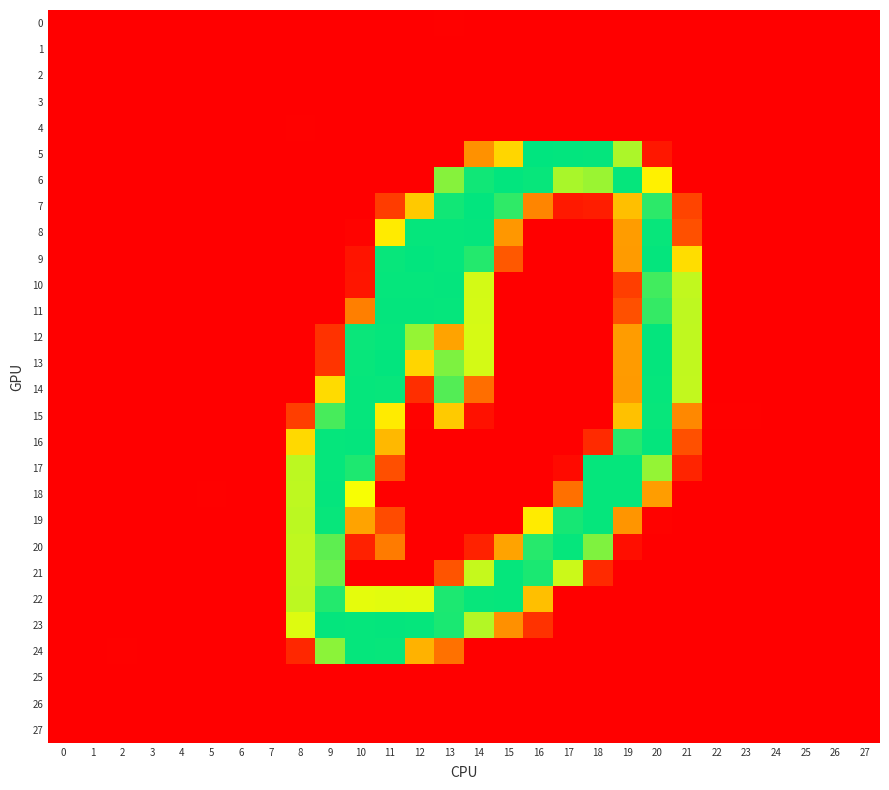

Reading left to right, what are all the values shown in this chart?

0: 0=0.0	1=0.0	2=-0.0	3=-0.0	4=-0.0	5=-0.0	6=-0.0	7=-0.1	8=0.2	9=0.4	10=0.7	11=-0.8	12=0.2	13=1.3	14=-0.6	15=-0.6	16=0.5	17=-0.0	18=-0.9	19=0.8	20=-0.0	21=0.1	22=0.0	23=0.1	24=-0.0	25=-0.0	26=-0.0	27=-0.0
1: 0=-0.1	1=-0.0	2=0.0	3=-0.0	4=-0.0	5=0.0	6=0.0	7=0.1	8=-0.6	9=0.5	10=0.3	11=0.7	12=-0.8	13=-0.5	14=0.8	15=-0.4	16=-1.3	17=0.4	18=0.2	19=-0.1	20=-0.3	21=-0.6	22=0.0	23=-0.1	24=0.0	25=-0.0	26=0.0	27=-0.0
2: 0=0.0	1=0.0	2=-0.0	3=-0.0	4=0.0	5=-0.0	6=-0.0	7=-0.0	8=0.4	9=0.1	10=0.3	11=-0.4	12=0.1	13=-0.1	14=-0.4	15=0.4	16=0.5	17=-0.5	18=-0.4	19=-0.2	20=0.6	21=0.2	22=0.0	23=0.0	24=-0.0	25=0.0	26=-0.0	27=0.0
3: 0=-0.0	1=-0.0	2=-0.0	3=0.0	4=0.0	5=-0.0	6=0.0	7=-0.0	8=-0.1	9=-0.2	10=-0.0	11=0.5	12=-0.6	13=-0.2	14=0.1	15=-0.2	16=0.1	17=0.2	18=-0.5	19=0.5	20=-0.1	21=0.0	22=-0.0	23=-0.0	24=-0.0	25=-0.0	26=0.0	27=-0.0
4: 0=0.1	1=-0.1	2=0.0	3=0.1	4=0.1	5=0.0	6=-0.0	7=0.0	8=1.3	9=-1.1	10=-0.3	11=0.4	12=-0.4	13=0.8	14=-1.3	15=0.8	16=-0.6	17=0.1	18=0.3	19=0.6	20=-0.3	21=0.5	22=-0.2	23=-0.1	24=-0.0	25=0.0	26=0.1	27=-0.0
5: 0=-0.2	1=0.3	2=0.1	3=0.8	4=-0.4	5=-0.0	6=0.3	7=-0.0	8=0.4	9=0.6	10=-0.3	11=0.3	12=-0.6	13=-0.3	14=96.9	15=143.2	16=254.8	17=253.8	18=253.3	19=197.7	20=16.0	21=-0.4	22=0.0	23=0.1	24=0.2	25=0.1	26=0.2	27=-0.1
6: 0=-0.5	1=0.4	2=-0.8	3=0.7	4=0.1	5=-0.6	6=0.2	7=-0.4	8=0.3	9=0.2	10=-0.0	11=-0.4	12=0.9	13=209.9	14=249.4	15=253.7	16=252.4	17=198.5	18=203.6	19=252.9	20=160.6	21=0.9	22=0.9	23=0.8	24=-0.5	25=-0.1	26=0.4	27=-0.4
7: 0=0.6	1=-0.9	2=0.1	3=0.6	4=0.7	5=0.6	6=-0.2	7=0.3	8=0.4	9=0.2	10=0.3	11=40.4	12=134.3	13=248.6	14=253.7	15=238.8	16=88.9	17=17.0	18=20.1	19=127.9	20=240.0	21=45.7	22=-1.0	23=-0.2	24=-0.3	25=0.7	26=-0.3	27=-0.2
8: 0=-0.7	1=0.0	2=0.2	3=-0.1	4=0.1	5=-0.2	6=0.2	7=0.0	8=0.2	9=-0.4	10=2.5	11=157.4	12=252.8	13=252.6	14=253.2	15=100.8	16=0.7	17=-0.5	18=0.2	19=104.3	20=252.5	21=54.3	22=0.6	23=0.2	24=-0.1	25=-0.1	26=-0.2	27=-0.2
9: 0=-0.3	1=0.0	2=0.4	3=0.2	4=-0.4	5=0.4	6=0.5	7=0.7	8=-0.6	9=0.3	10=14.2	11=252.2	12=253.6	13=252.6	14=243.0	15=59.0	16=0.4	17=0.4	18=-0.3	19=103.8	20=253.0	21=147.8	22=0.4	23=-0.7	24=0.1	25=-0.4	26=0.5	27=0.2
10: 0=0.2	1=0.5	2=0.1	3=-0.4	4=-0.5	5=-0.1	6=0.2	7=-0.2	8=0.1	9=0.1	10=14.6	11=253.0	12=252.6	13=253.1	14=184.5	15=0.5	16=0.3	17=-0.2	18=0.0	19=42.0	20=232.7	21=190.4	22=0.8	23=0.7	24=0.2	25=-0.3	26=-0.1	27=0.3
11: 0=0.5	1=0.1	2=0.0	3=-0.3	4=-0.0	5=-0.1	6=-0.1	7=-0.3	8=-0.7	9=0.4	10=85.1	11=253.3	12=253.3	13=252.6	14=184.2	15=0.1	16=-0.5	17=0.4	18=0.1	19=54.1	20=237.1	21=191.6	22=-0.0	23=0.7	24=-0.1	25=-0.3	26=-0.0	27=0.0
12: 0=-0.4	1=0.1	2=0.5	3=-0.6	4=-0.1	5=0.5	6=0.3	7=0.3	8=0.3	9=33.9	10=251.1	11=252.8	12=204.8	13=108.6	14=183.4	15=0.3	16=-0.1	17=0.8	18=-0.6	19=104.2	20=253.4	21=191.1	22=0.0	23=-0.3	24=0.2	25=0.0	26=0.1	27=-0.4
13: 0=-0.0	1=-0.3	2=-0.1	3=-0.3	4=0.4	5=-0.0	6=0.0	7=0.2	8=-0.1	9=35.2	10=252.1	11=253.6	12=142.4	13=212.7	14=184.3	15=0.1	16=-0.1	17=-0.1	18=0.3	19=104.0	20=253.2	21=190.6	22=-0.3	23=-0.1	24=-0.4	25=-0.5	26=0.8	27=-0.4
14: 0=0.3	1=-0.3	2=0.2	3=0.0	4=0.1	5=0.5	6=-0.0	7=0.8	8=-0.0	9=146.1	10=252.8	11=252.1	12=31.0	13=227.0	14=73.9	15=-0.8	16=0.4	17=-0.4	18=0.2	19=103.2	20=253.0	21=190.0	22=-0.3	23=-0.2	24=-0.0	25=-0.2	26=0.7	27=-0.0
15: 0=-0.4	1=0.8	2=0.2	3=-0.4	4=-0.1	5=-0.4	6=0.1	7=-0.5	8=42.0	9=230.7	10=252.8	11=157.4	12=1.8	13=135.3	14=12.4	15=0.9	16=-0.2	17=0.0	18=-0.2	19=128.6	20=252.5	21=90.9	22=1.1	23=1.4	24=0.1	25=0.0	26=-0.4	27=-0.2
16: 0=0.7	1=0.2	2=0.3	3=0.8	4=0.4	5=-0.4	6=0.7	7=-1.2	8=145.0	9=252.9	10=253.1	11=123.3	12=0.2	13=0.4	14=0.3	15=-0.2	16=-0.1	17=1.0	18=28.4	19=241.7	20=253.2	21=54.0	22=-0.4	23=0.1	24=-0.6	25=-0.0	26=0.3	27=-0.3
17: 0=-0.1	1=0.4	2=0.5	3=-0.6	4=-0.2	5=-0.2	6=0.4	7=-0.3	8=192.2	9=252.6	10=244.8	11=53.0	12=-0.3	13=-0.5	14=-0.0	15=-0.4	16=-0.5	17=7.3	18=252.7	19=252.9	20=205.5	21=24.7	22=0.5	23=-0.0	24=0.1	25=0.8	26=-0.2	27=0.1
18: 0=-0.1	1=-0.1	2=0.5	3=-0.0	4=-0.8	5=1.2	6=0.4	7=0.8	8=191.6	9=253.2	10=172.1	11=-0.3	12=0.2	13=-0.0	14=0.1	15=0.4	16=0.0	17=75.0	18=252.7	19=252.7	20=104.9	21=-0.6	22=-0.7	23=-0.3	24=0.4	25=-0.2	26=0.3	27=-0.2
19: 0=-0.8	1=0.4	2=-0.1	3=-0.5	4=-0.2	5=-0.3	6=-0.1	7=-0.1	8=192.5	9=252.1	10=108.6	11=50.6	12=-0.3	13=0.3	14=-0.3	15=0.0	16=157.0	17=247.1	18=252.8	19=100.0	20=2.4	21=-0.7	22=0.3	23=0.8	24=0.3	25=-0.7	26=0.2	27=-0.3
20: 0=0.1	1=-0.7	2=0.3	3=0.3	4=0.9	5=-0.4	6=-0.3	7=0.2	8=191.2	9=223.2	10=22.8	11=82.6	12=0.4	13=0.3	14=23.0	15=108.8	16=241.7	17=252.7	18=212.5	19=9.6	20=-0.3	21=0.6	22=-0.8	23=-1.0	24=0.1	25=0.3	26=0.2	27=0.2
21: 0=-0.6	1=0.2	2=-0.4	3=-0.0	4=-0.1	5=0.6	6=0.2	7=0.2	8=191.5	9=218.7	10=0.4	11=0.1	12=0.3	13=56.7	14=188.8	15=252.5	16=245.8	17=187.0	18=28.8	19=-0.6	20=0.1	21=-0.4	22=0.6	23=0.2	24=0.5	25=-0.3	26=-0.1	27=-0.2
22: 0=0.4	1=-0.1	2=-0.2	3=0.0	4=0.2	5=0.0	6=-0.1	7=0.0	8=192.0	9=242.6	10=178.6	11=179.4	12=179.1	13=245.3	14=252.3	15=252.6	16=127.8	17=0.6	18=-0.7	19=0.1	20=0.6	21=-0.2	22=-0.2	23=0.1	24=-0.2	25=0.1	26=0.0	27=-0.0
23: 0=-0.0	1=0.1	2=-0.2	3=-0.4	4=0.2	5=-0.6	6=-0.3	7=-0.3	8=181.2	9=253.1	10=252.8	11=253.0	12=252.6	13=245.8	14=195.2	15=96.3	16=33.9	17=-0.2	18=0.7	19=0.3	20=0.1	21=0.7	22=-0.2	23=0.9	24=-0.5	25=-0.8	26=0.2	27=-0.4
24: 0=-0.7	1=0.3	2=1.0	3=-0.1	4=-0.3	5=-0.0	6=-0.0	7=0.8	8=26.5	9=208.2	10=252.7	11=252.2	12=119.1	13=75.4	14=0.4	15=-0.6	16=0.3	17=-0.2	18=0.2	19=-0.1	20=-0.1	21=0.3	22=0.1	23=-0.4	24=0.3	25=0.1	26=0.0	27=0.1
25: 0=-0.1	1=0.1	2=-0.0	3=-0.1	4=-0.1	5=-0.0	6=0.0	7=-0.0	8=-0.4	9=1.0	10=-0.5	11=-0.5	12=0.1	13=-0.2	14=0.6	15=-0.3	16=0.5	17=-0.6	18=0.5	19=-0.7	20=0.7	21=-0.3	22=0.2	23=0.1	24=0.0	25=0.0	26=-0.0	27=0.0
26: 0=-0.0	1=0.0	2=-0.0	3=-0.0	4=-0.0	5=-0.1	6=0.0	7=-0.0	8=0.4	9=-0.3	10=0.4	11=0.4	12=-0.4	13=-0.0	14=0.0	15=-0.5	16=0.7	17=-0.7	18=0.4	19=0.4	20=-0.0	21=-0.3	22=0.1	23=0.0	24=-0.0	25=-0.0	26=-0.0	27=0.0
27: 0=-0.0	1=0.0	2=0.0	3=-0.0	4=-0.0	5=0.0	6=0.0	7=0.0	8=-0.9	9=0.6	10=0.1	11=-0.9	12=0.4	13=-0.3	14=0.1	15=0.2	16=-0.0	17=0.1	18=0.5	19=0.3	20=-0.1	21=0.2	22=0.0	23=0.0	24=0.0	25=0.0	26=-0.0	27=0.0